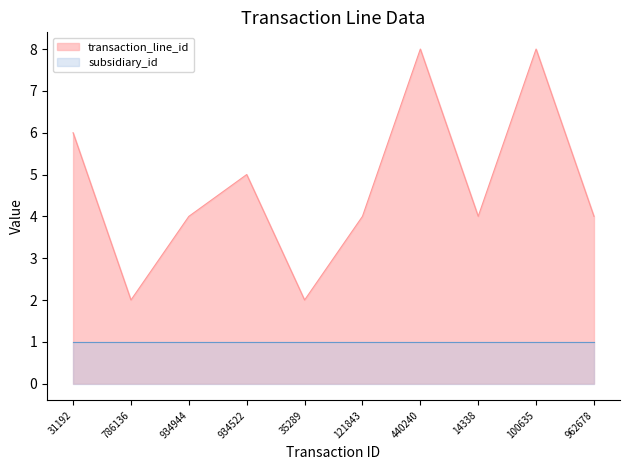

How many data points does each series have?

10